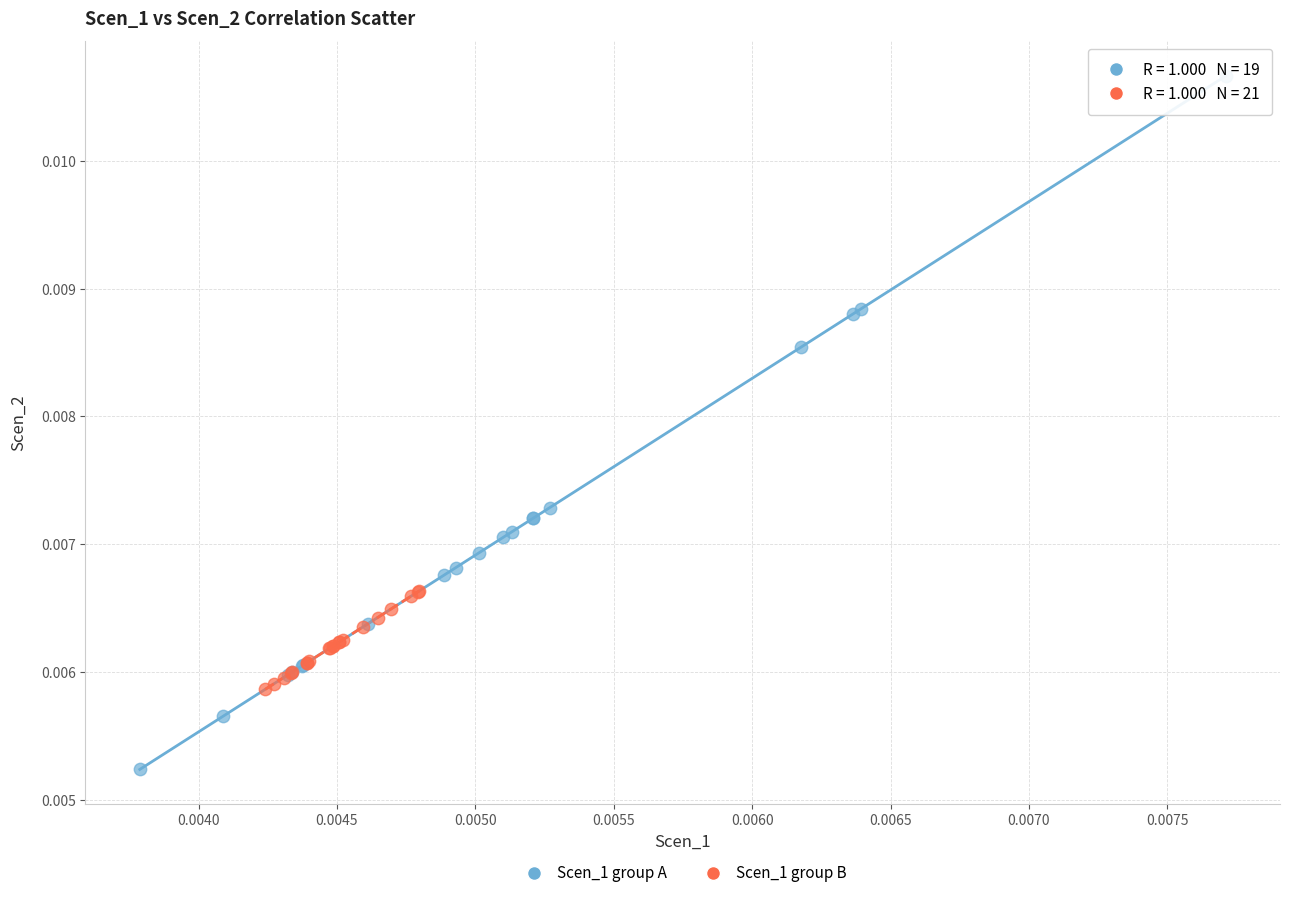

Which series contains the highest Y value?

Scen_1 group A